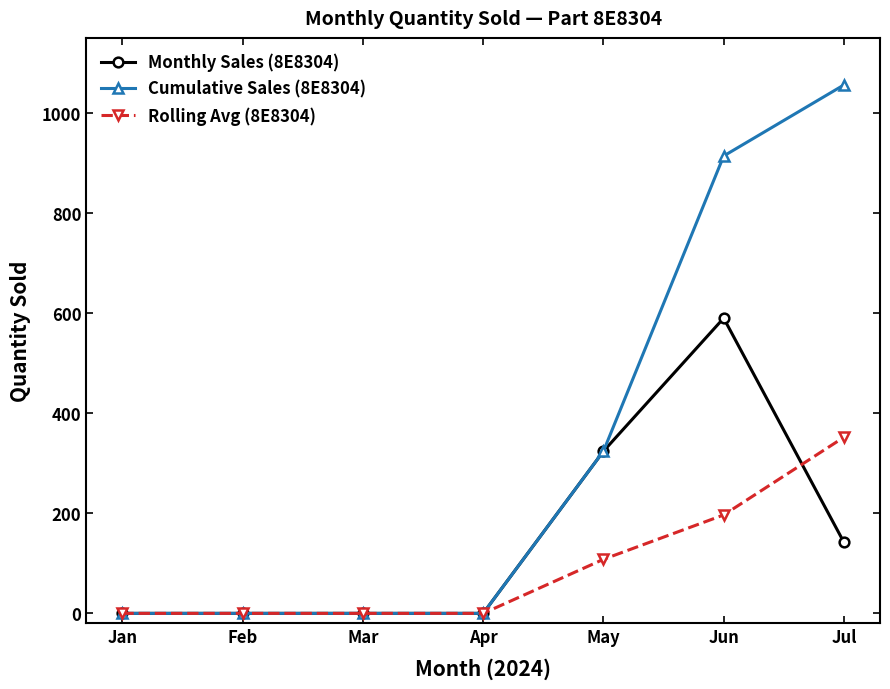

What is the maximum value for Monthly Sales (8E8304)?

590.0